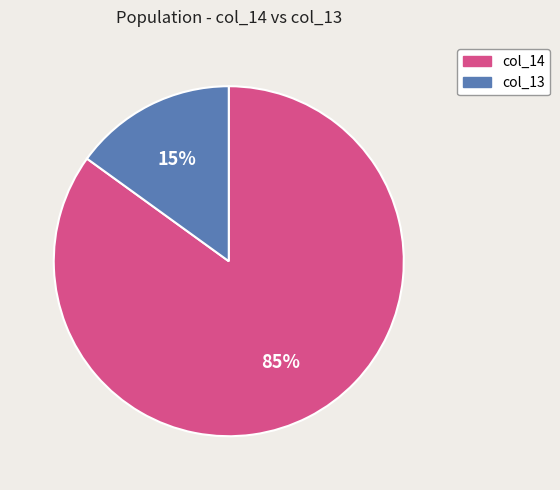

Is there a majority slice in this chart?

Yes